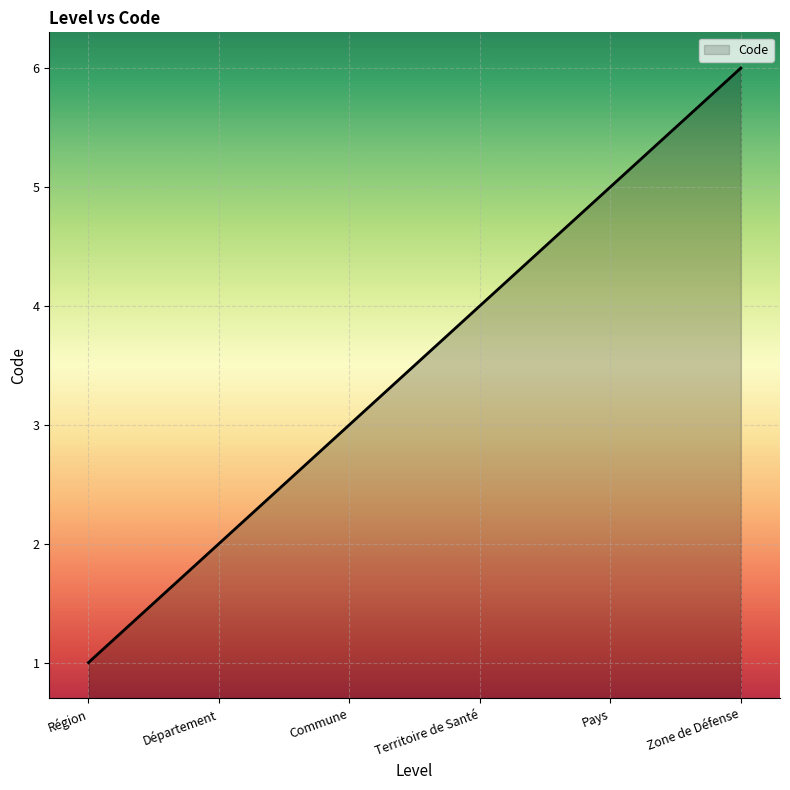

The chart shows a value of 1 at Région. True or false?

True